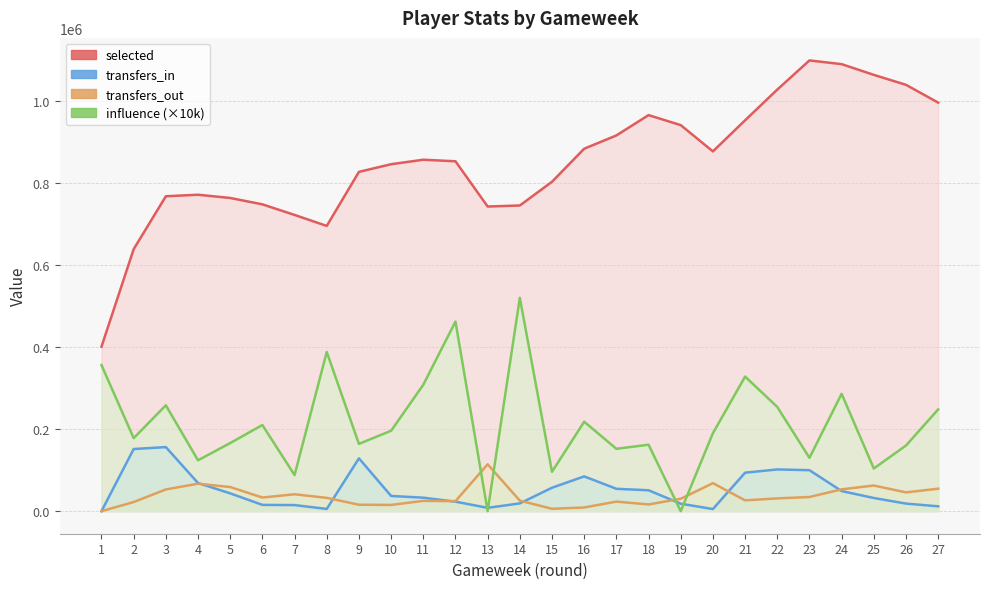

In influence, how many points are lower than both neighbors (excluding endpoints)?

10